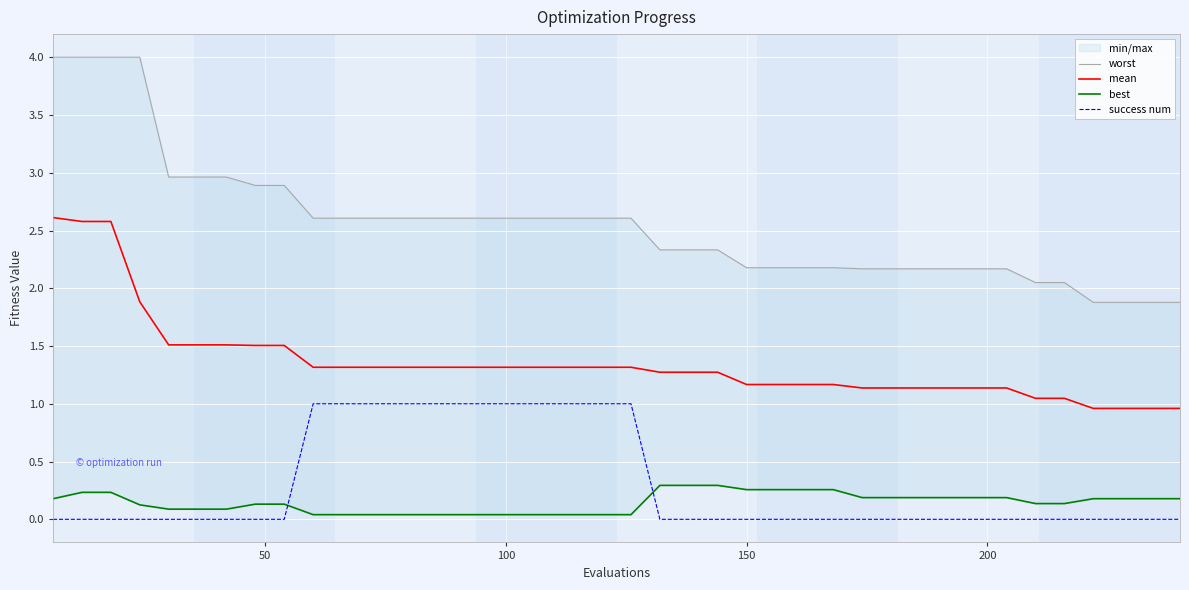

Is this an area chart (filled region under the line)?

No